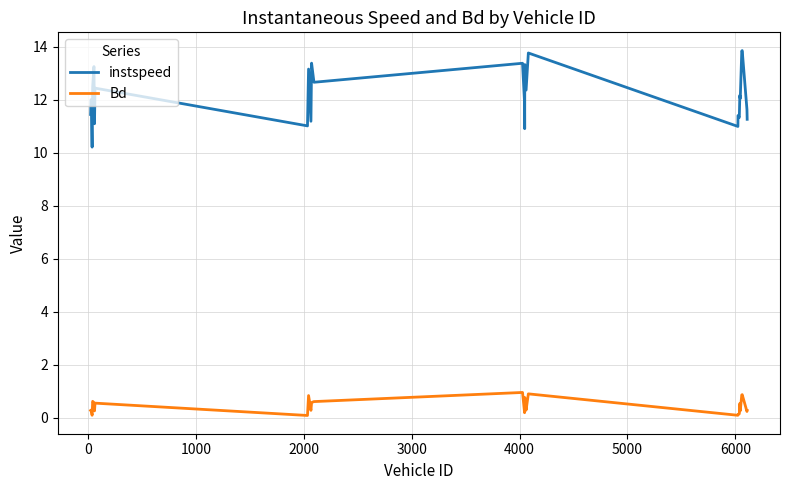

What is the lowest value of the instspeed series?

10.2